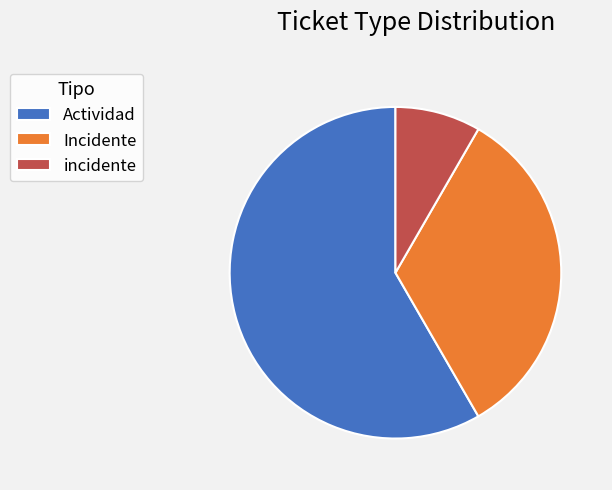

Do incidente and Actividad together represent more than half of the pie?

Yes